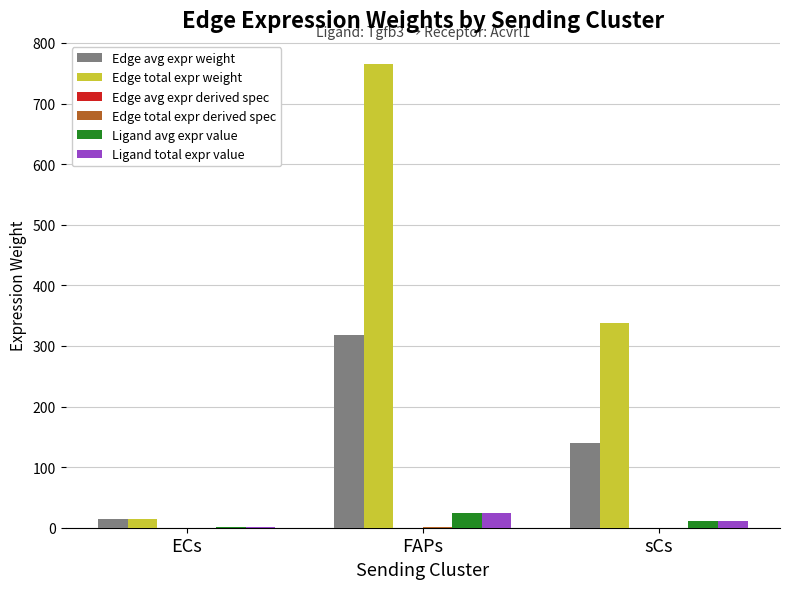

Where does the Ligand total expr value series first go above 10?

FAPs